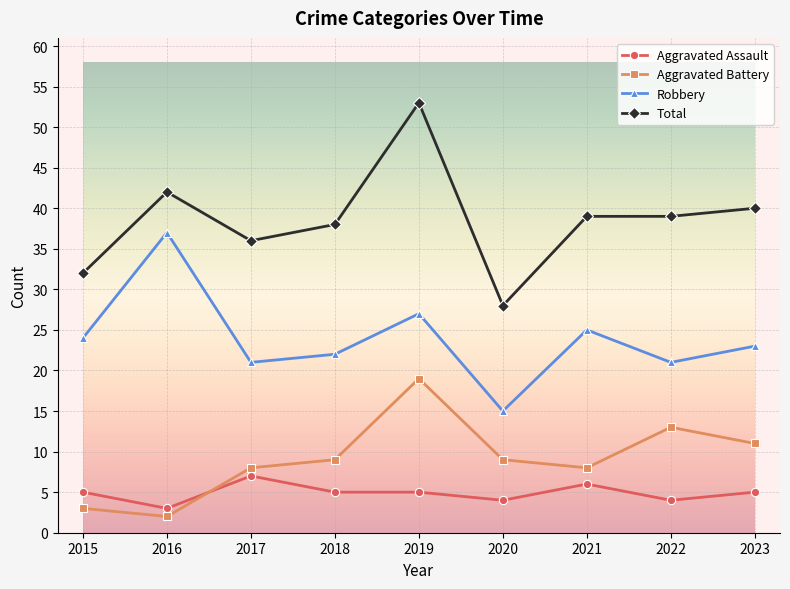

True or false: Robbery and Total intersect in this chart.

False